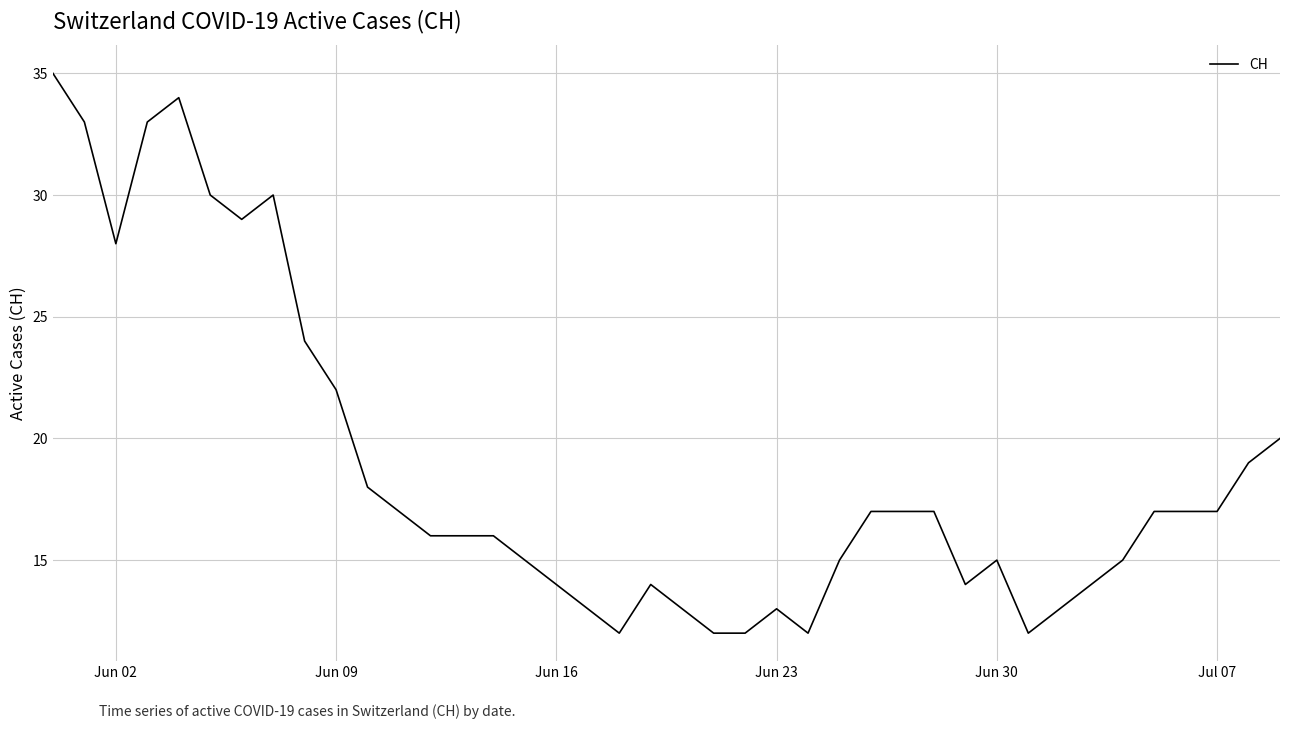

What is the minimum value shown in the chart?

12